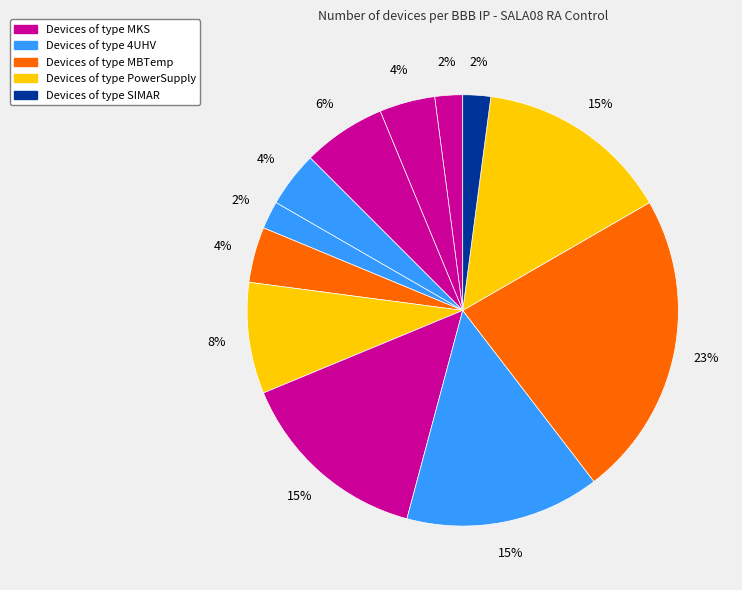

Count the number of slices in the pie.

12